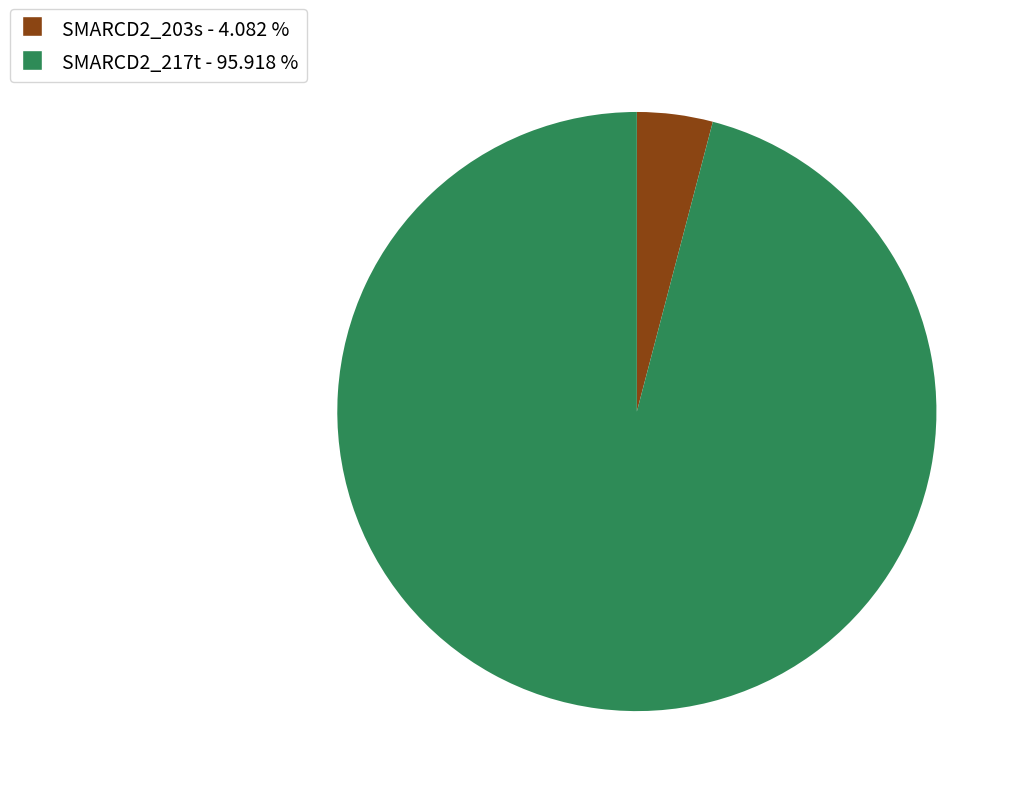

Which slice represents more than half of the pie?

SMARCD2_217t